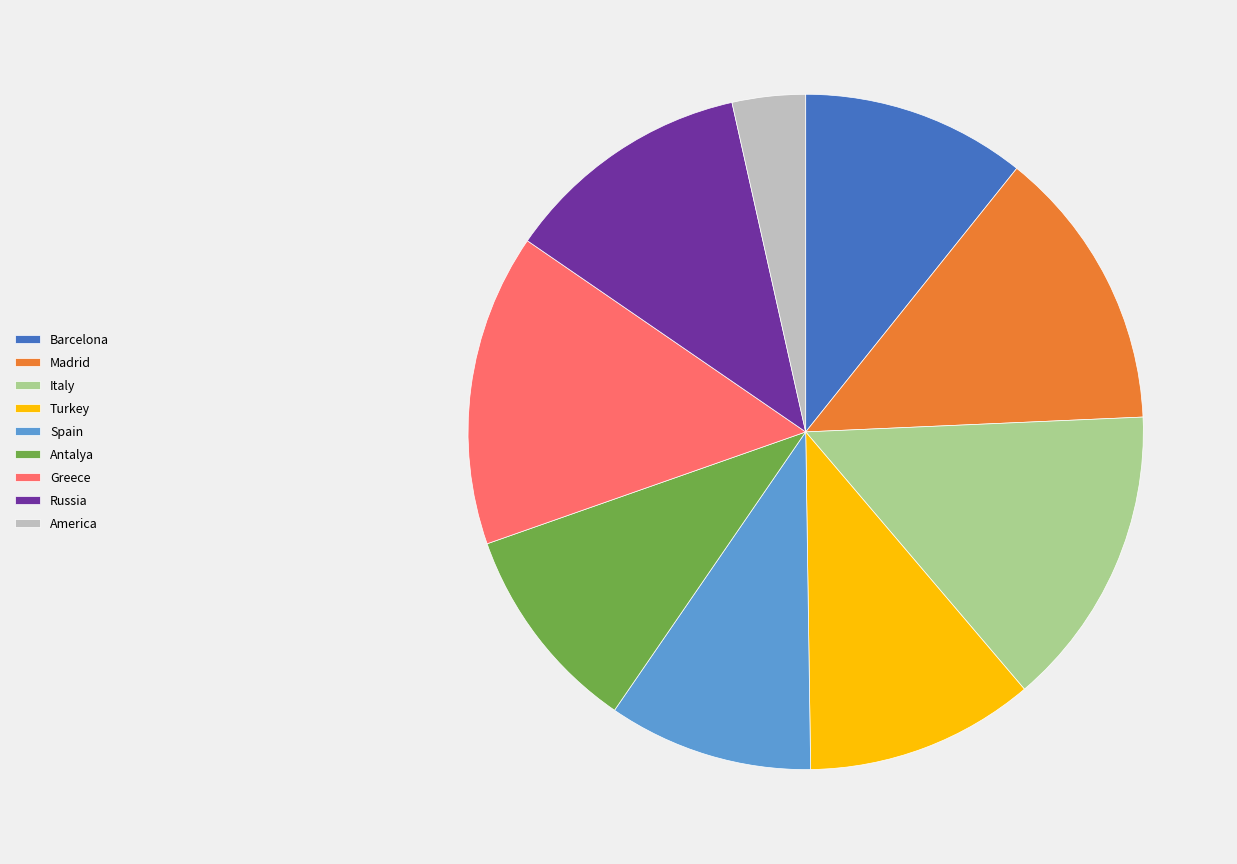

Is the sum of America and Antalya greater than half?

No